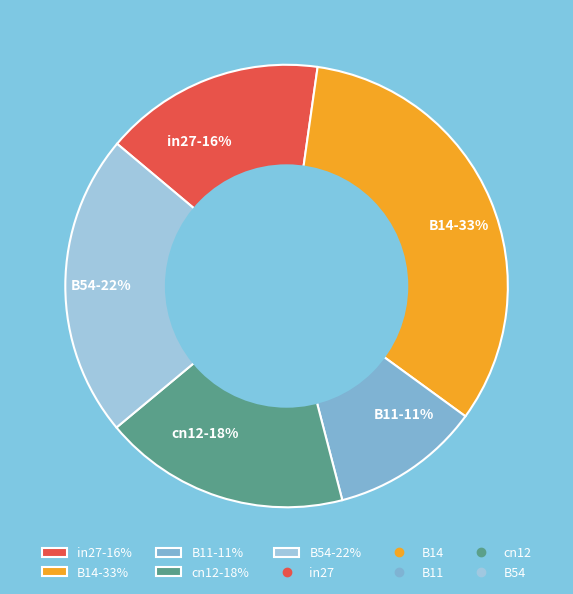

What percentage is the B54 slice, to the nearest percent?

22%